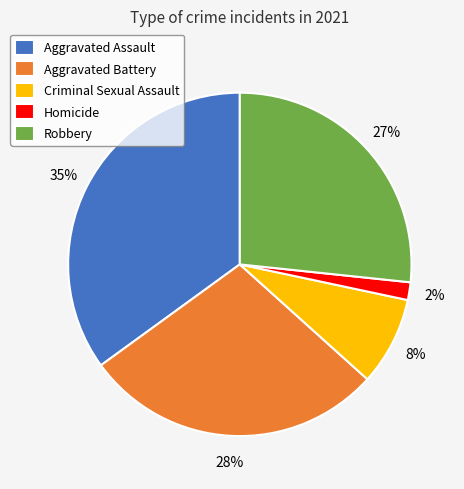

How many slices are in this pie chart?

5